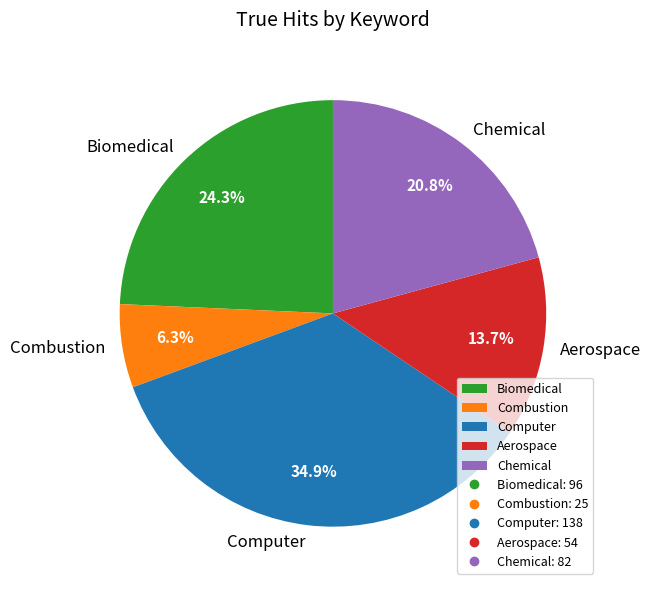

True or false: Biomedical accounts for 12% of the total.

False